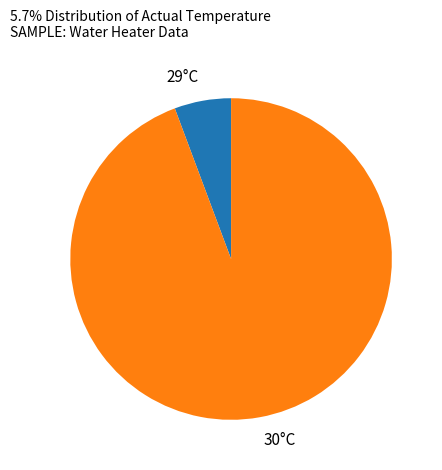

Does any single category account for the majority?

Yes